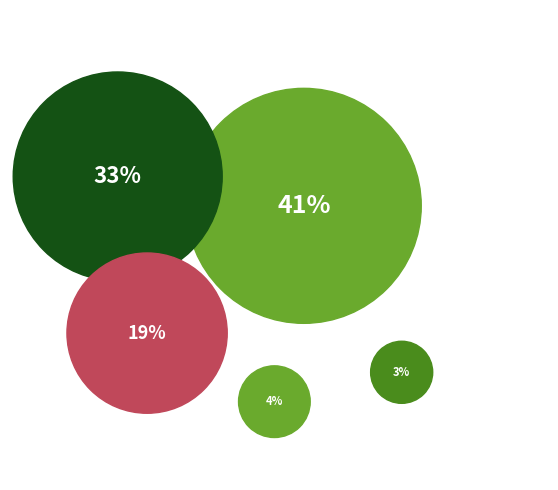

How many slices are in this pie chart?

5